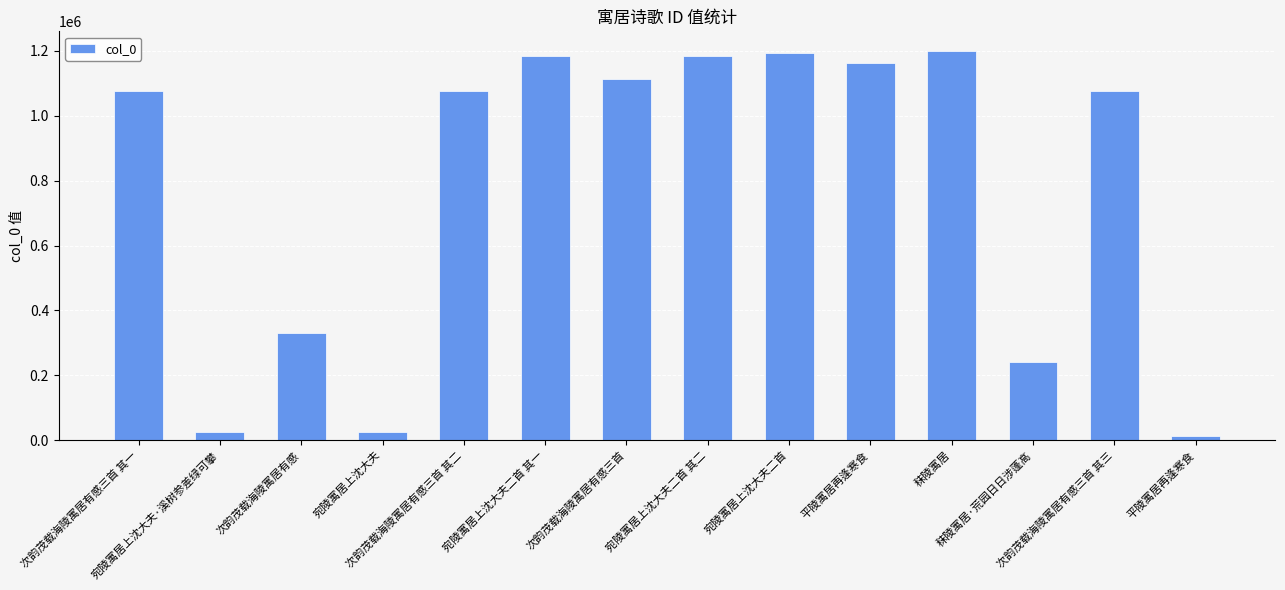

How many values are below 1077522?

7